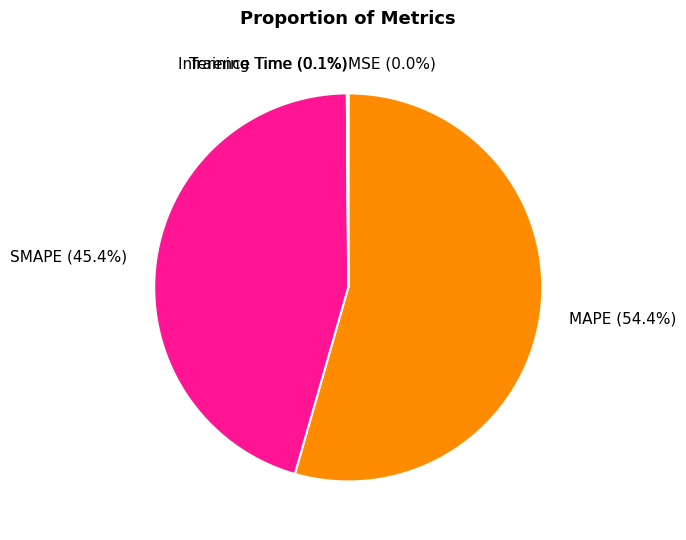

What is the change in value from MAPE to Inference Time?

-39.4